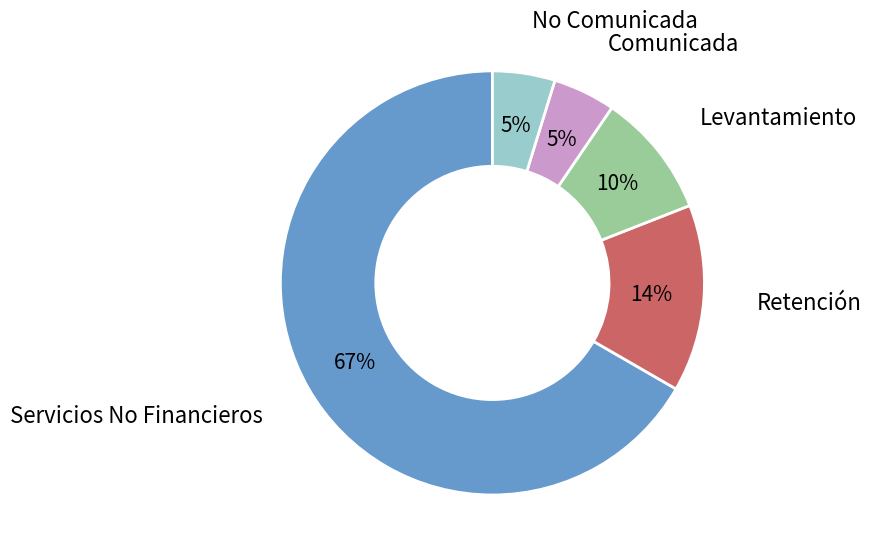

Count the number of slices in the pie.

5